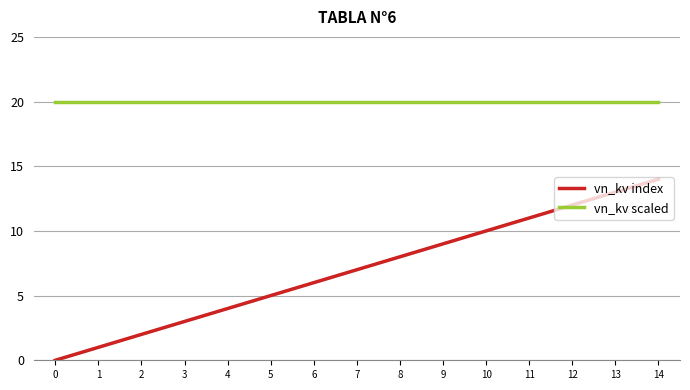

True or false: vn_kv index and vn_kv scaled cross at least once.

False